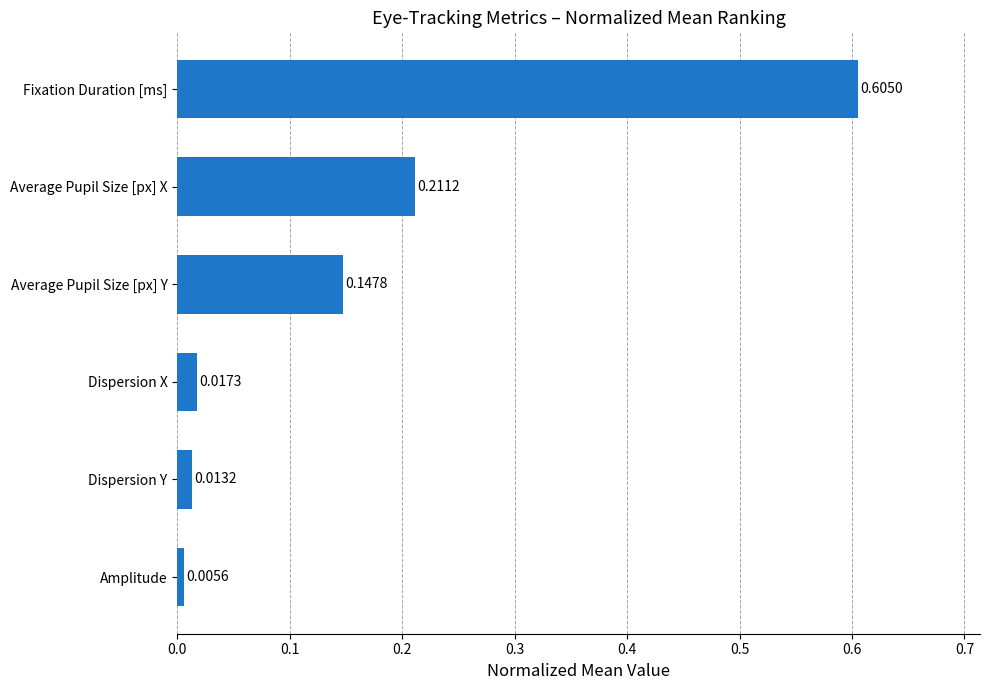

Which category has the highest value across all series?

Fixation Duration [ms]